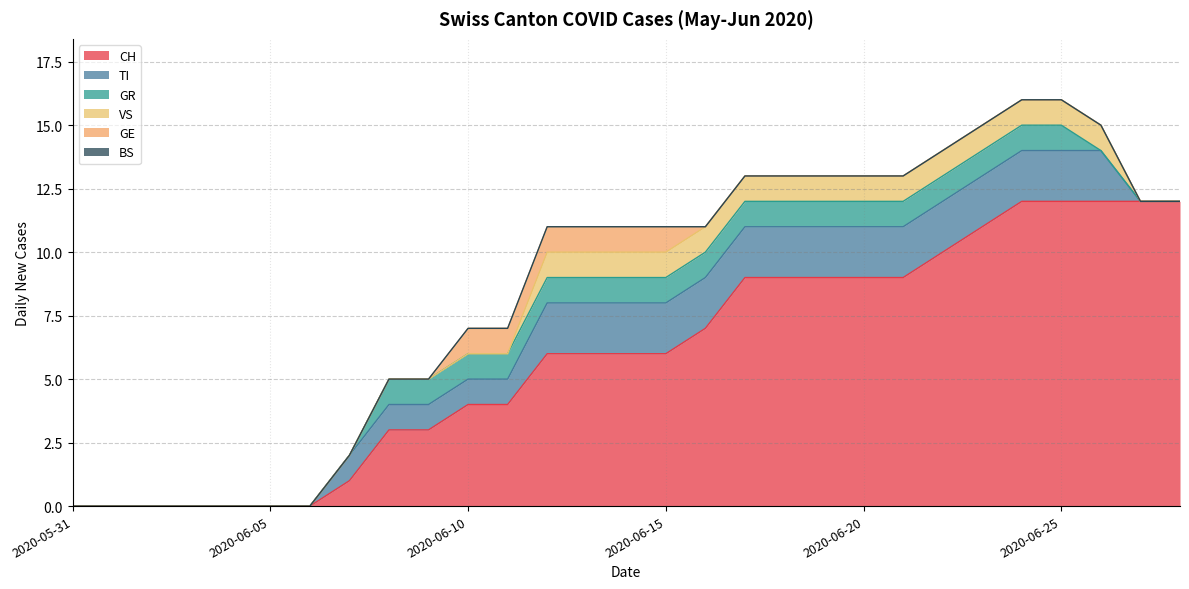

Where does the CH series first go above 6?

2020-06-16